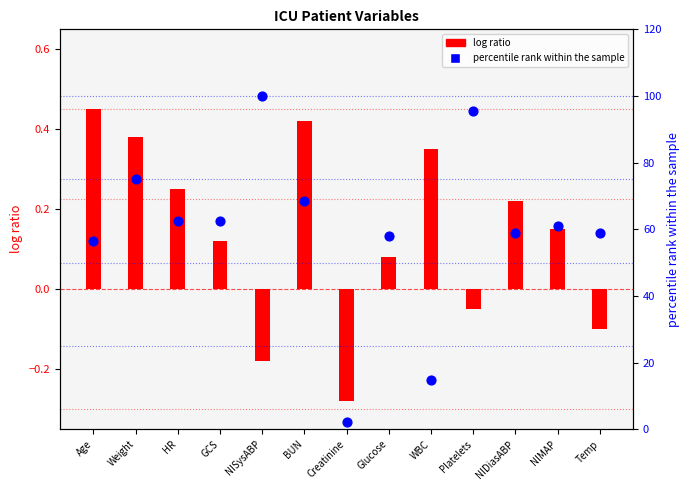

At which category is the sum across all series the highest?

NISysABP